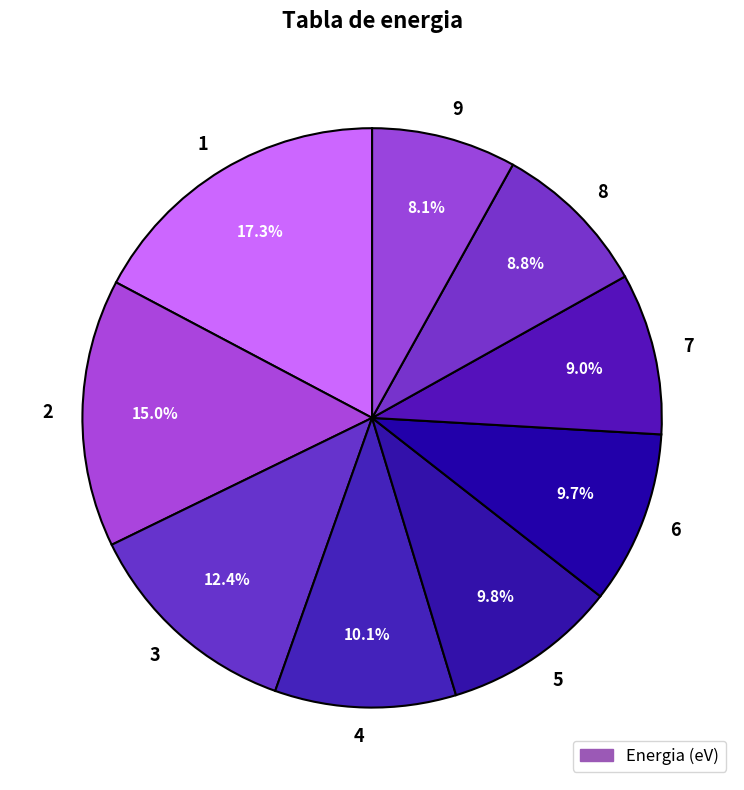

How many slices are in this pie chart?

9